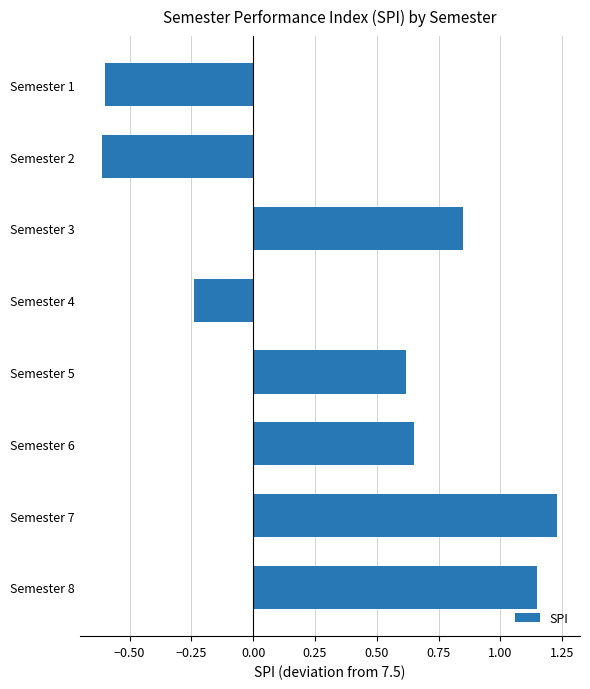

How many values are above zero?

5